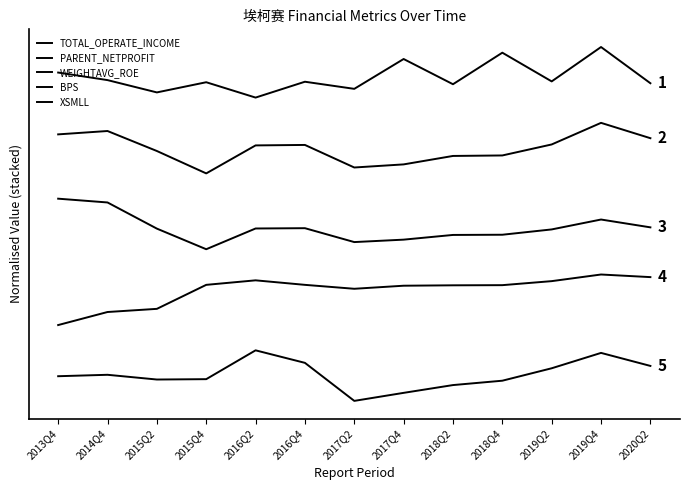

Does the chart display data point markers on the line(s)?

No